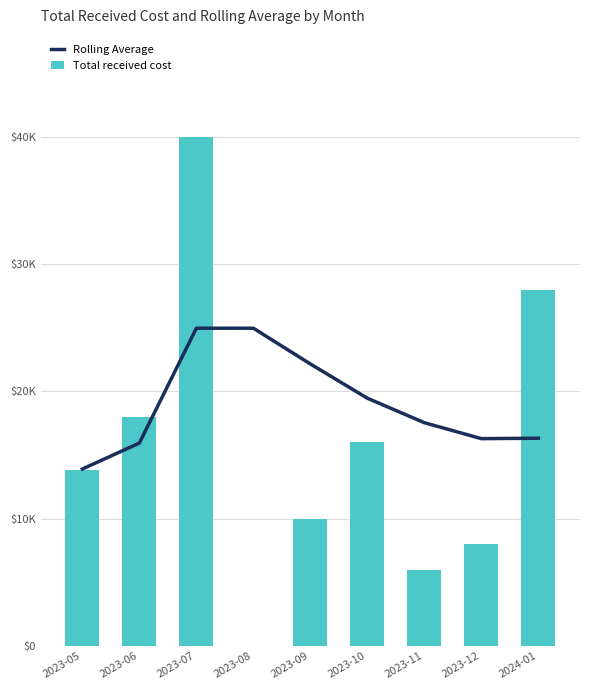

What is the approximate value of Total received cost at 2023-12?

8000